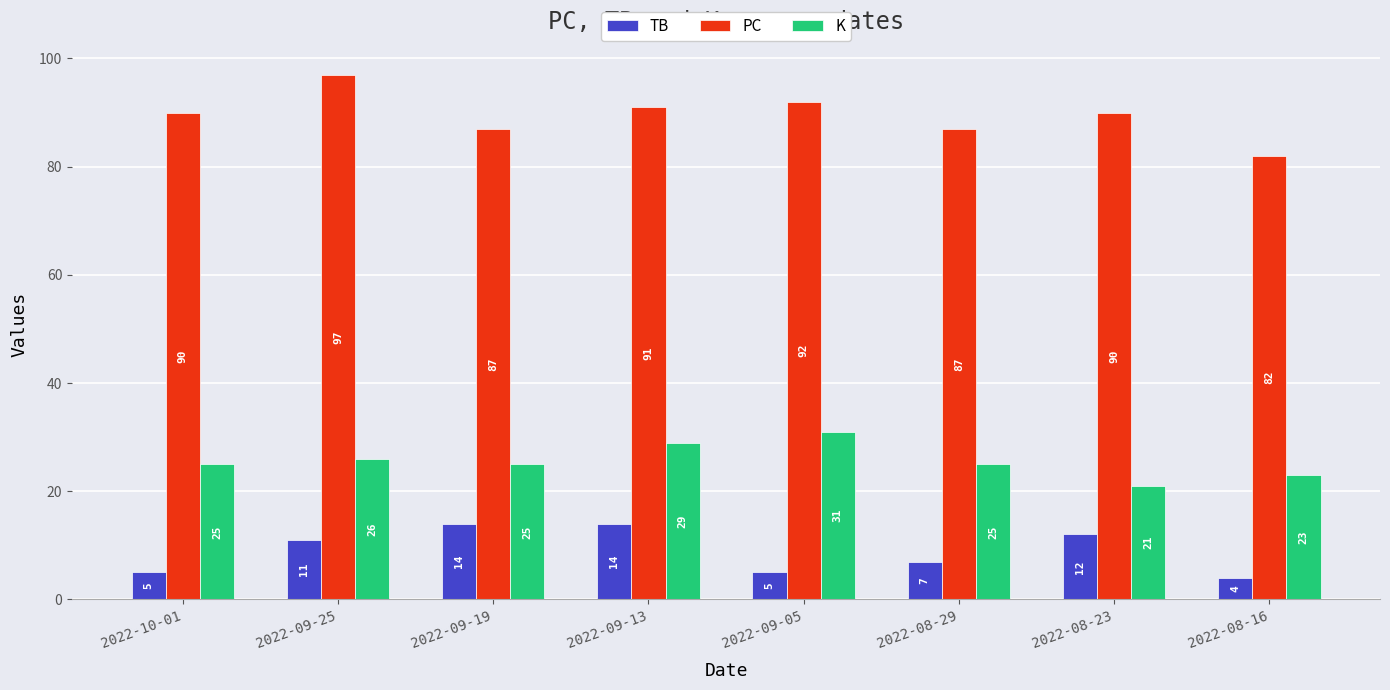

What is the sum of all PC values?

716